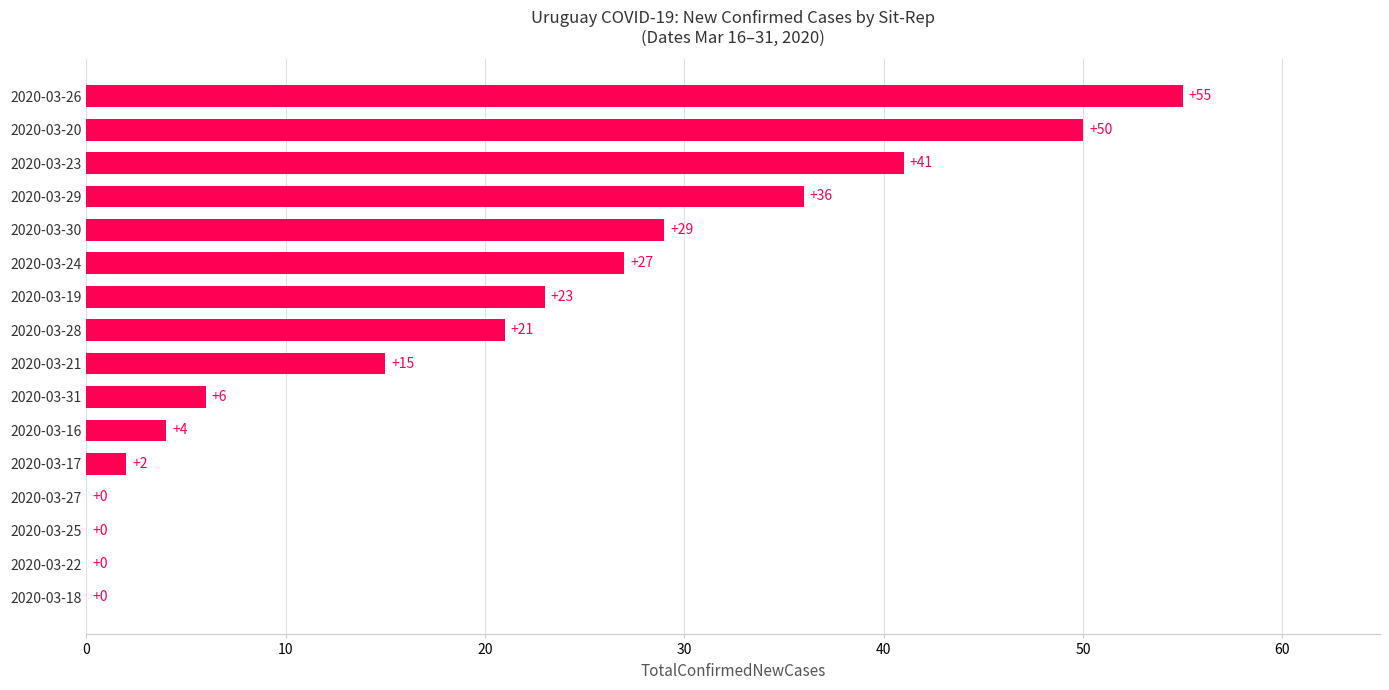

What is the sum of all values?

309